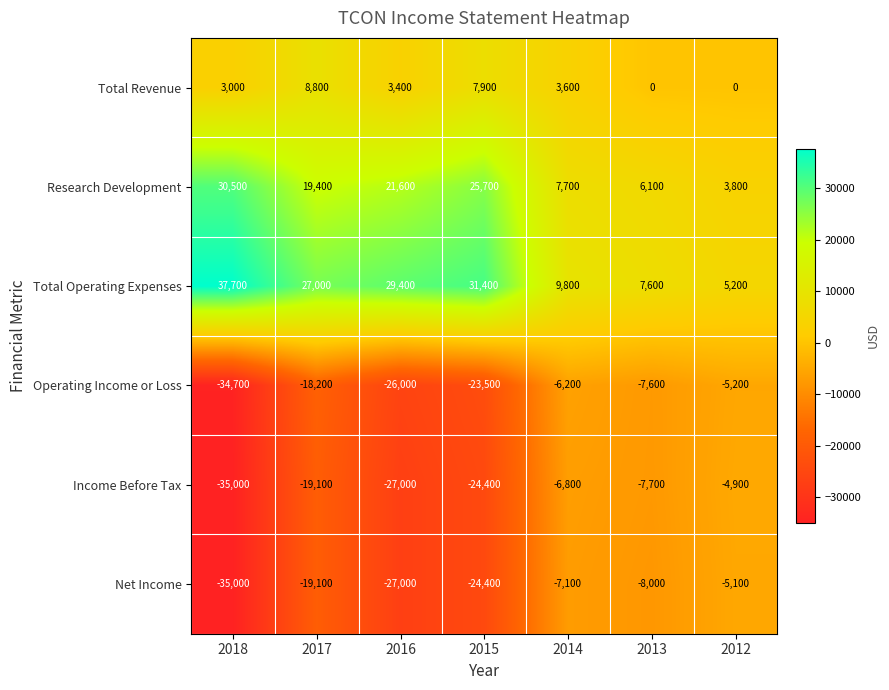

At which category is the sum across all series the highest?

2014